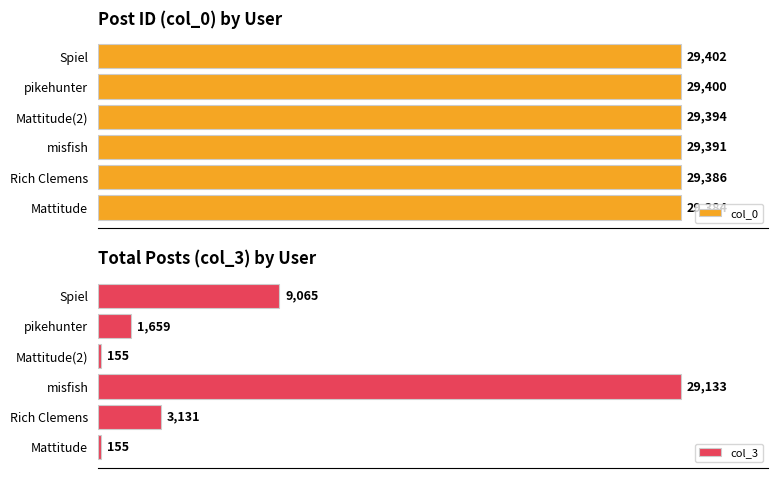

List the series in order of their overall mean, highest first.

col_0, col_3